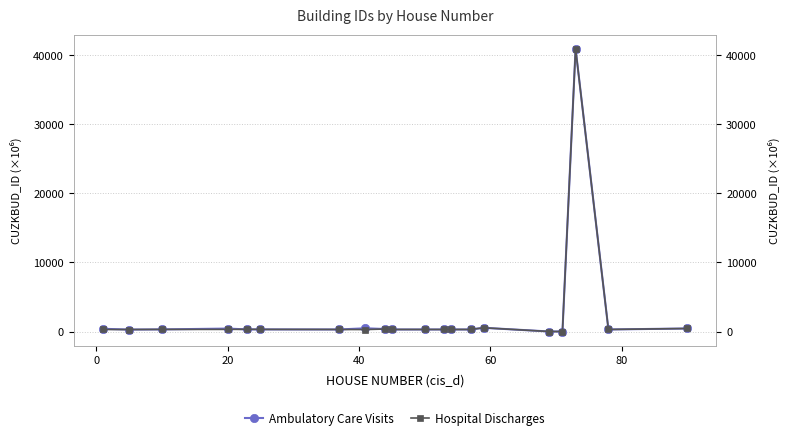

True or false: Ambulatory Care Visits has more than 2 points higher than both neighbors.

True